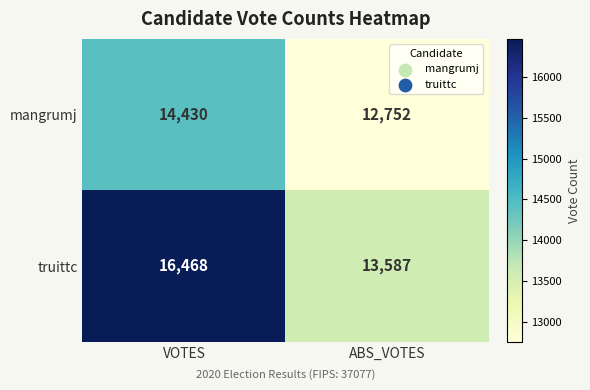

The truittc series shows 17719 at ABS_VOTES. True or false?

False